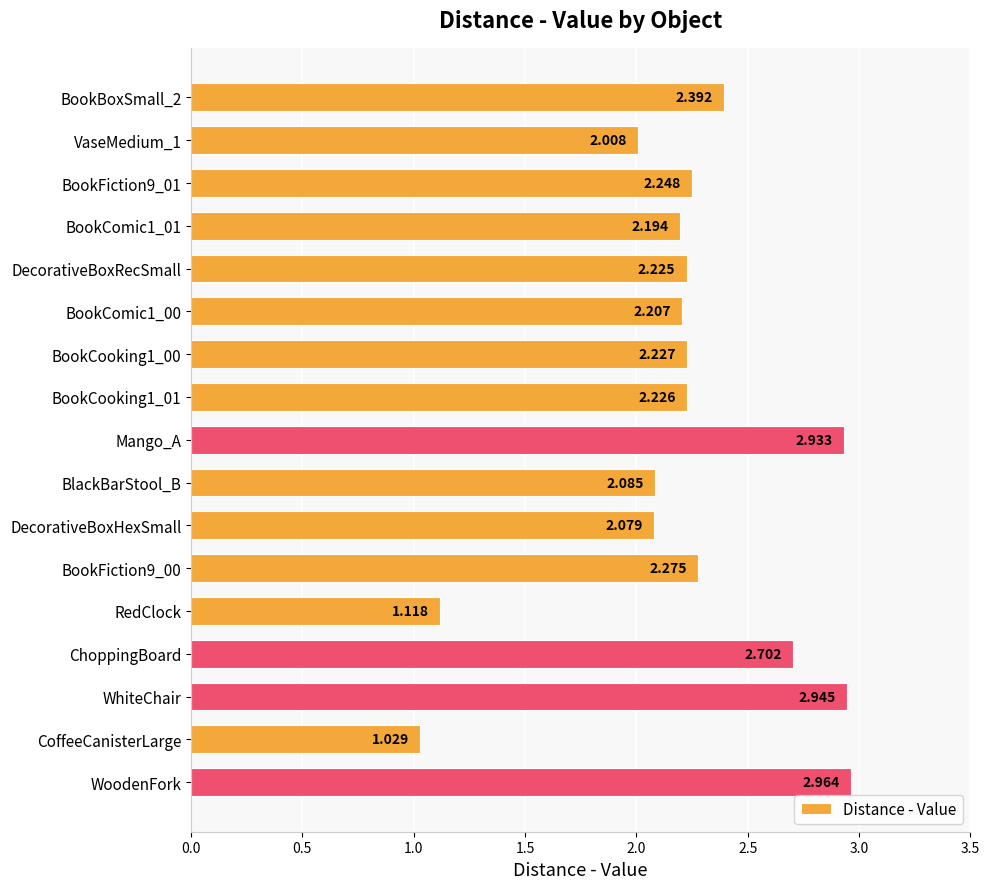

What is the sum of all values?

37.9